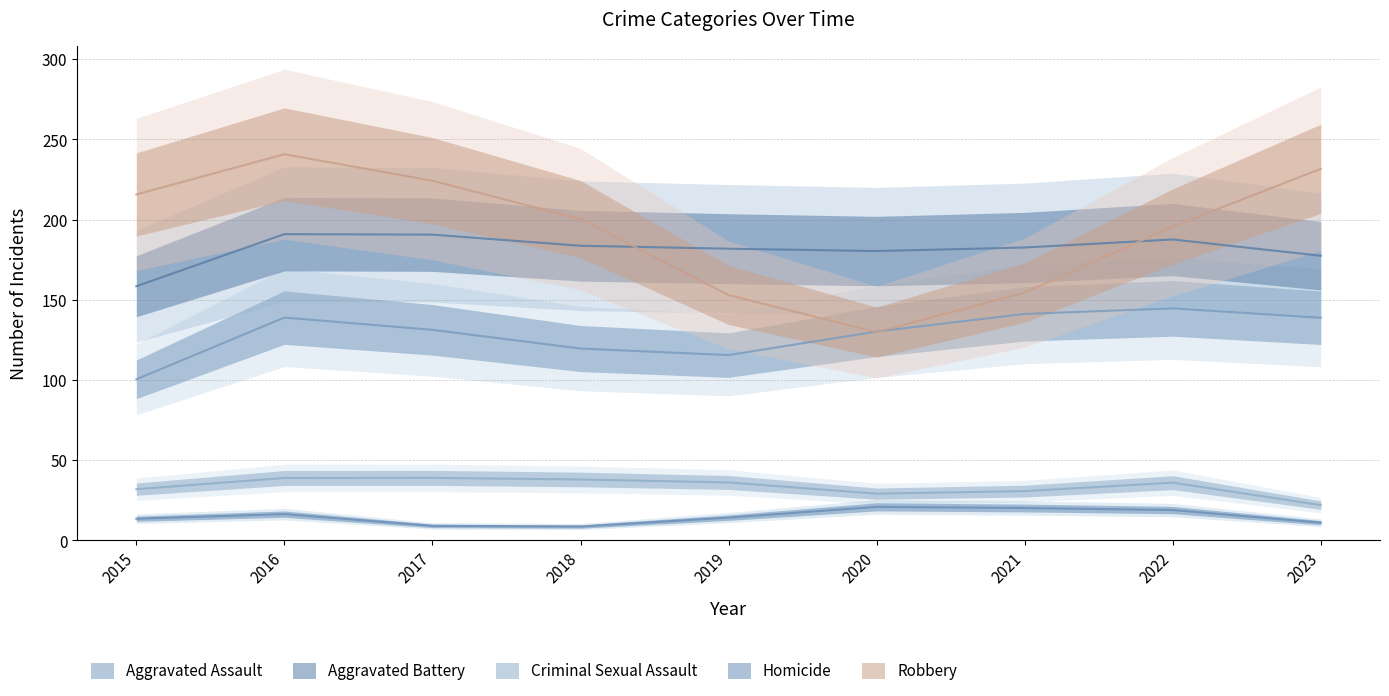

What are all the series names shown in the legend?

Aggravated Assault, Aggravated Battery, Criminal Sexual Assault, Homicide, Robbery